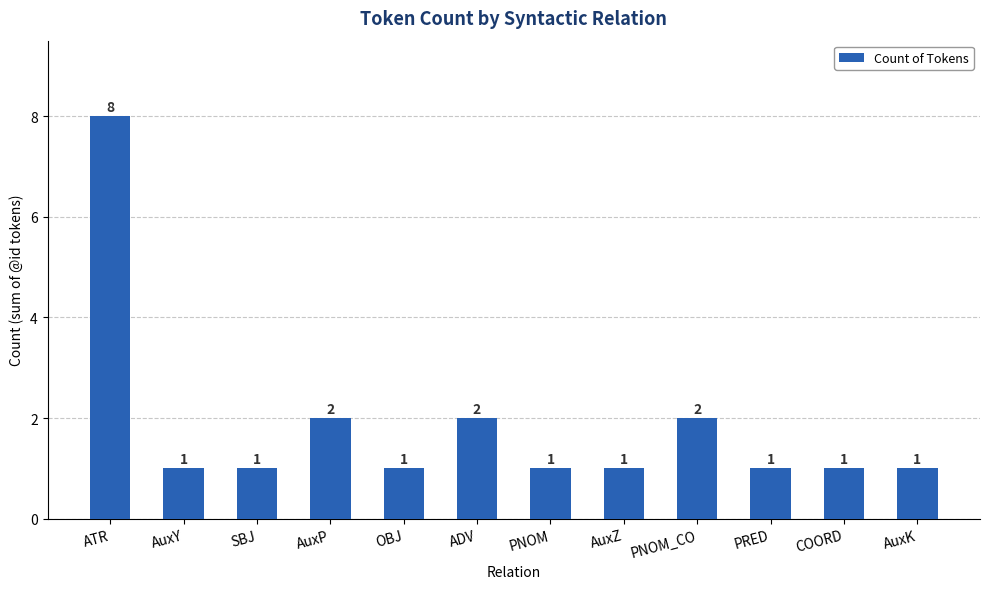

Reading left to right, list all the values displayed in this chart.

8	1	1	2	1	2	1	1	2	1	1	1